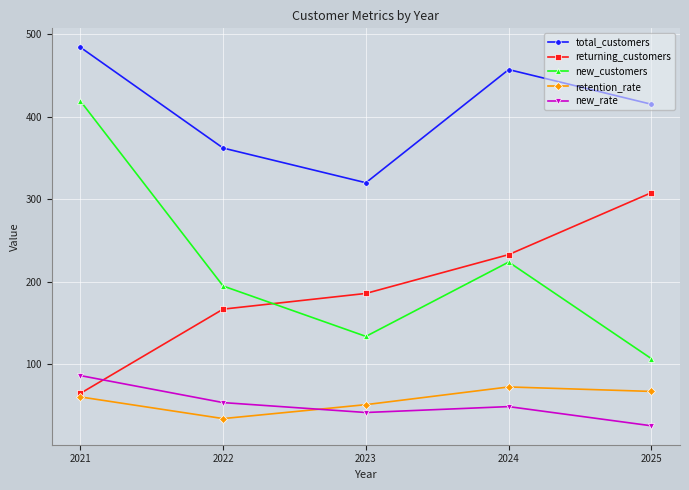

How many data points in new_rate are less than 49?

2